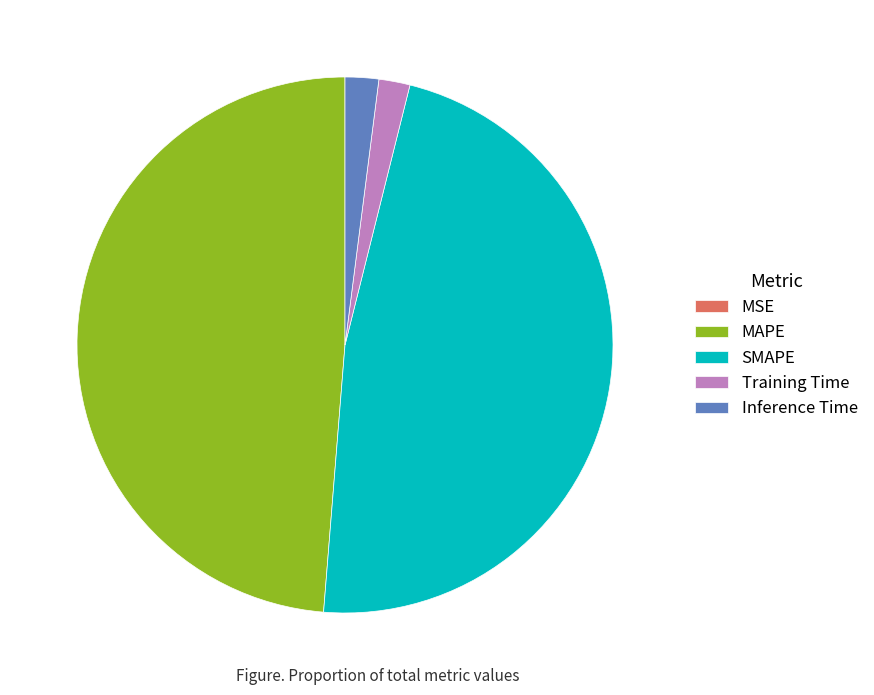

Do SMAPE and Training Time together represent more than half of the pie?

No